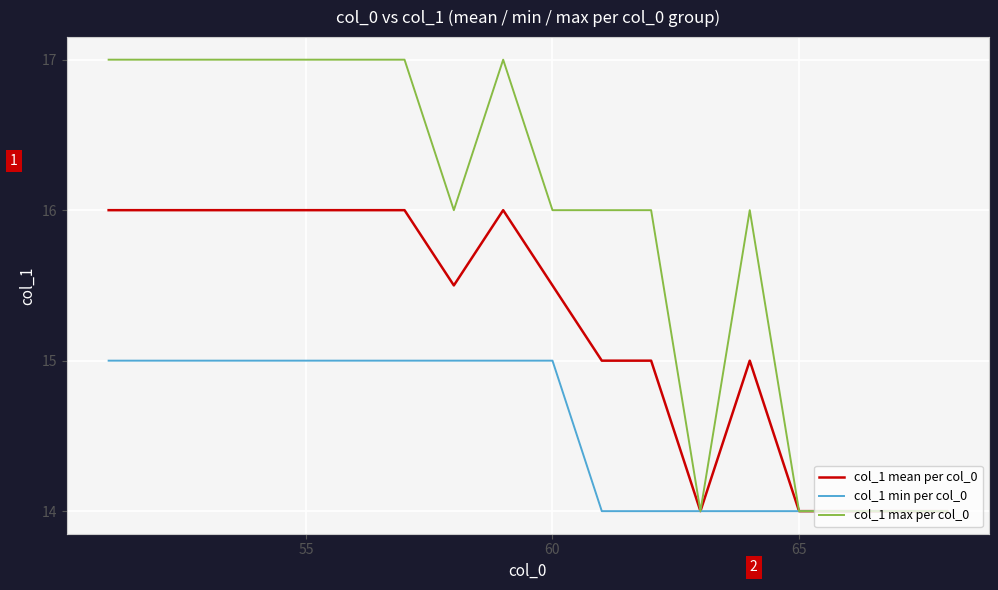

Which series has the largest total across all categories?

col_1 max per col_0